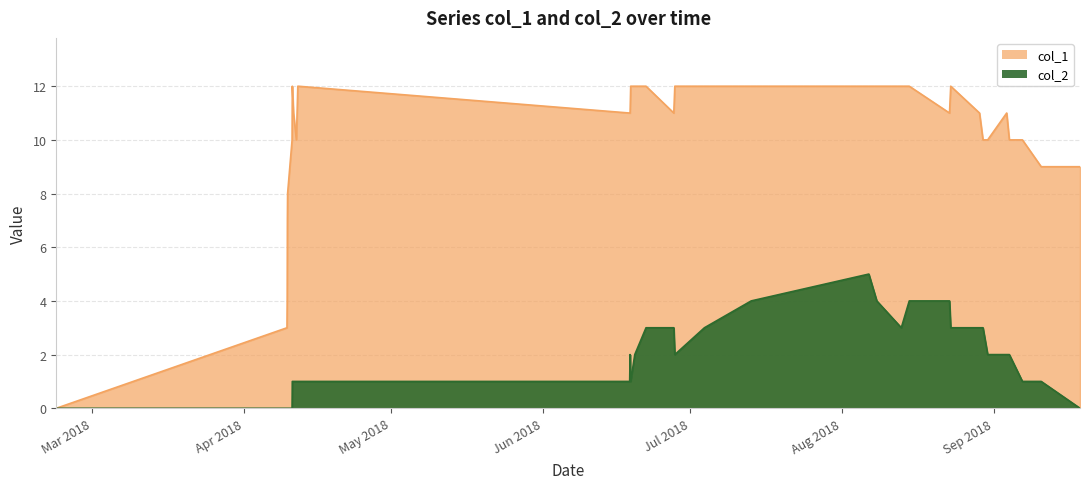

The value of col_2 at 1530655286 is 5. True or false?

False